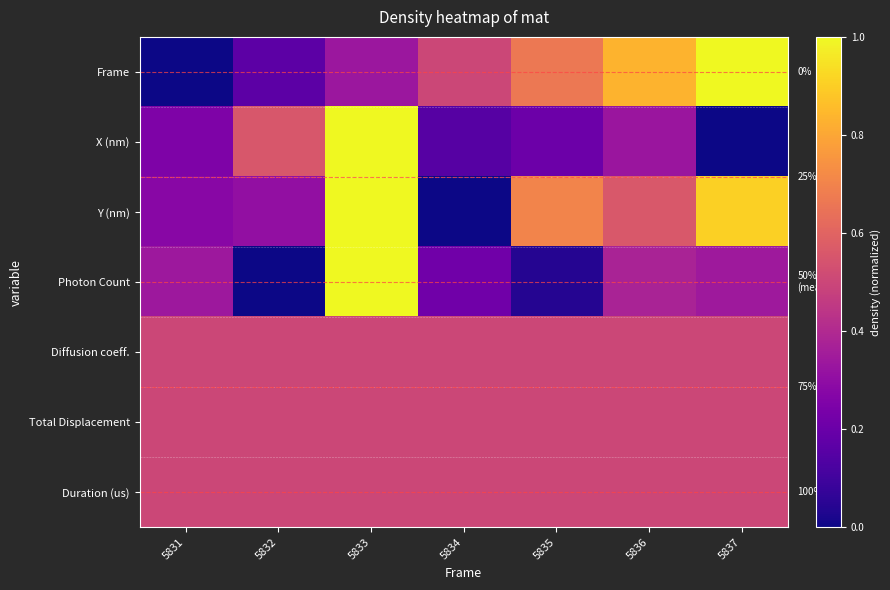

Rank the categories by X (nm) value from lowest to highest.

5837, 5834, 5835, 5831, 5836, 5832, 5833